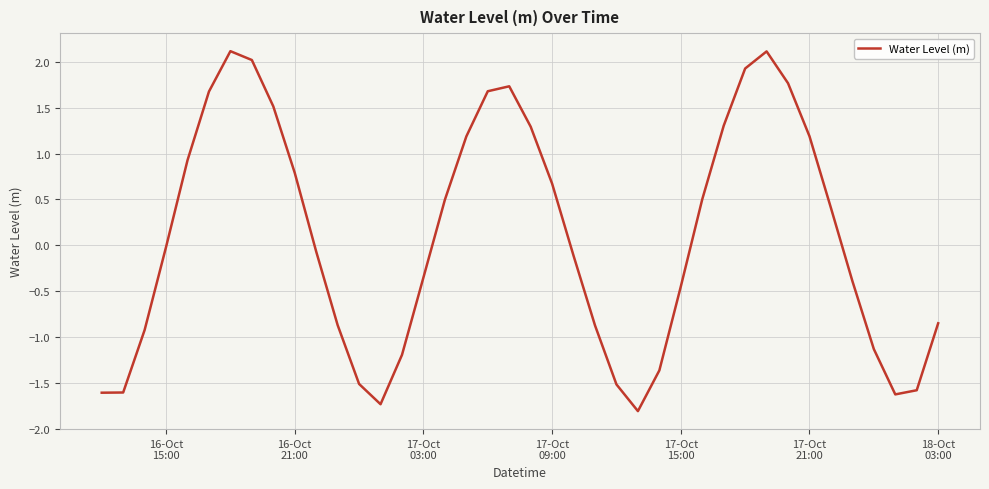

Does the chart have visible grid lines?

Yes